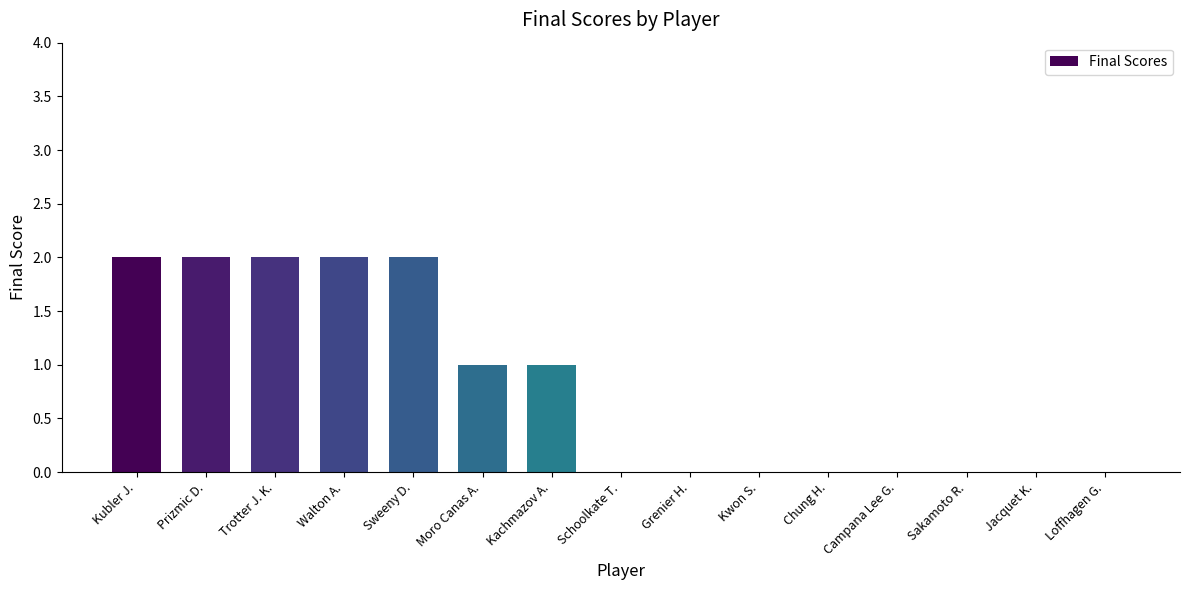

Reading left to right, extract all data points from this chart.

2	2	2	2	2	1	1	0	0	0	0	0	0	0	0